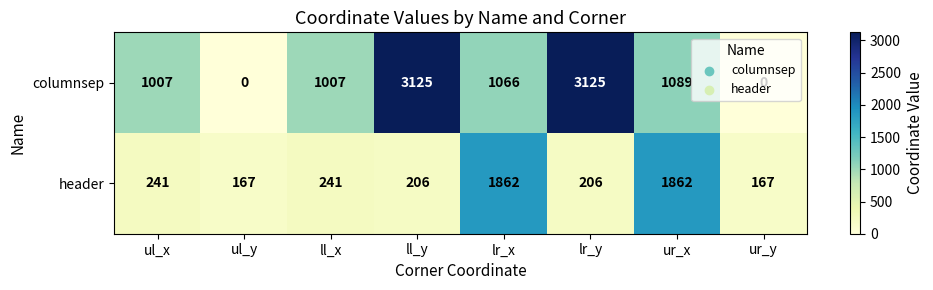

Is it true that columnsep equals 1274 at ll_y?

False